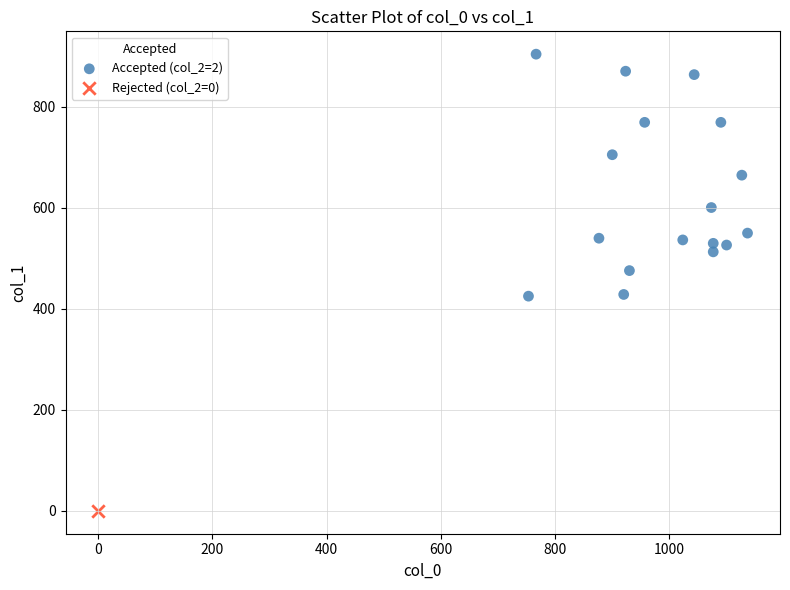

What are all the series names shown in the legend?

Accepted (col_2=2), Rejected (col_2=0)